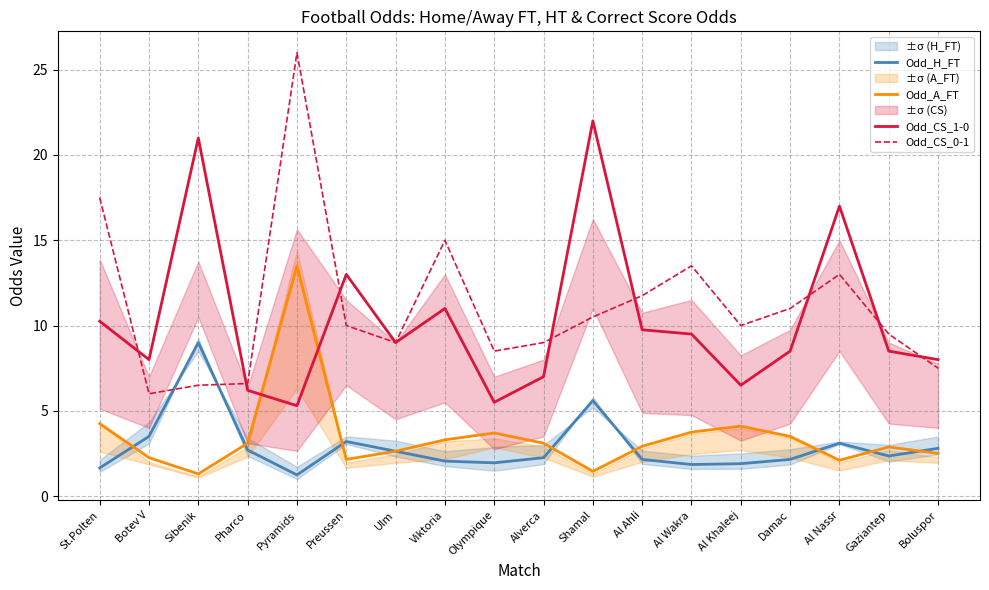

What is the sum of all Odd_CS_1-0 values?

186.0